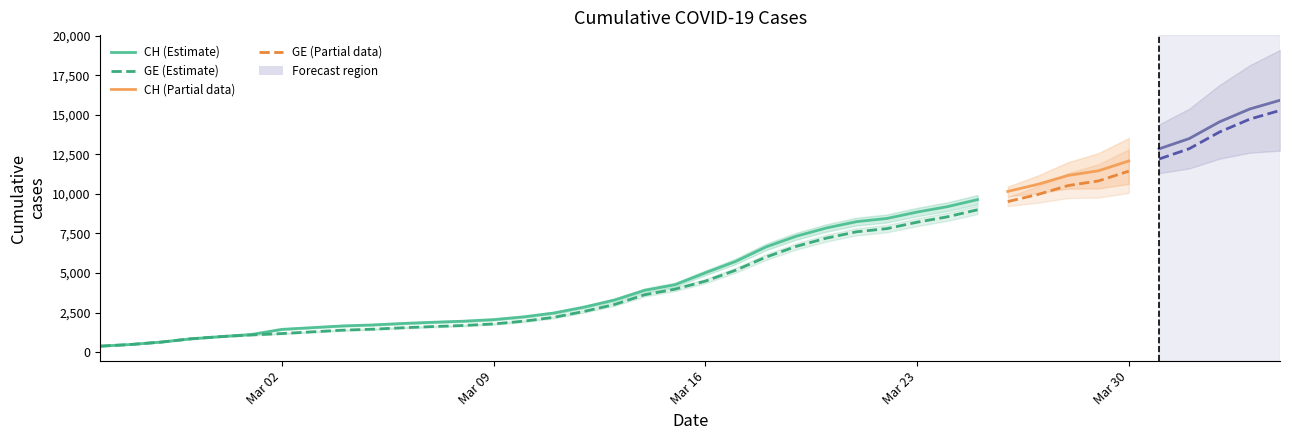

What is the greatest value displayed?

15926